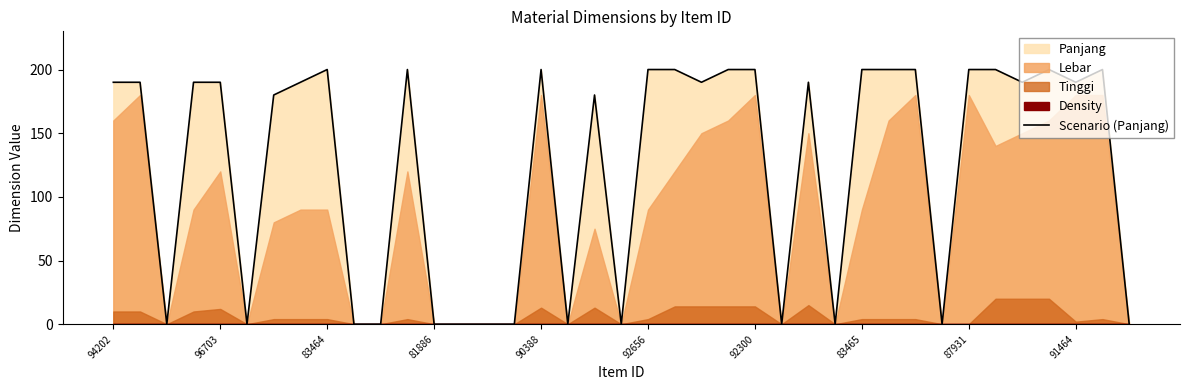

What is the average value?

125